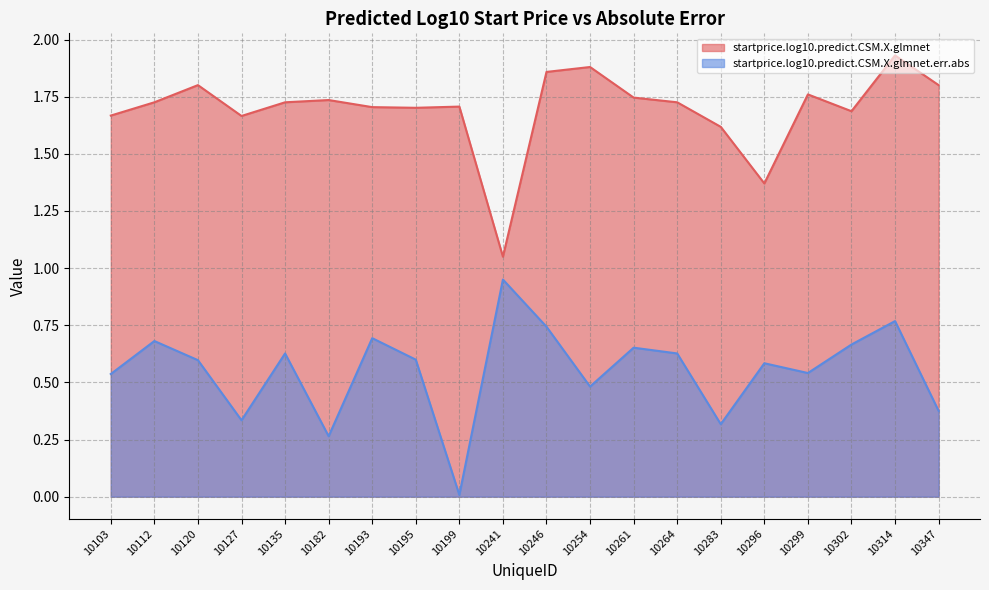

What is the highest value of the startprice.log10.predict.CSM.X.glmnet.err.abs series?

1.0